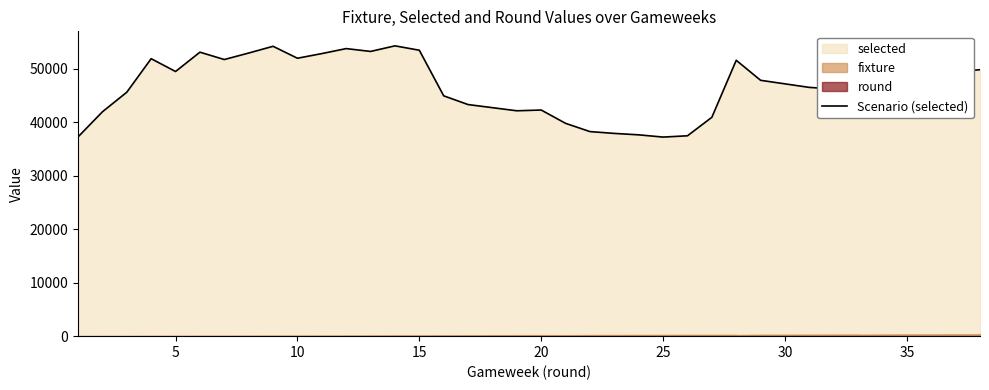

What is the value of the 3rd point from the left?

45605